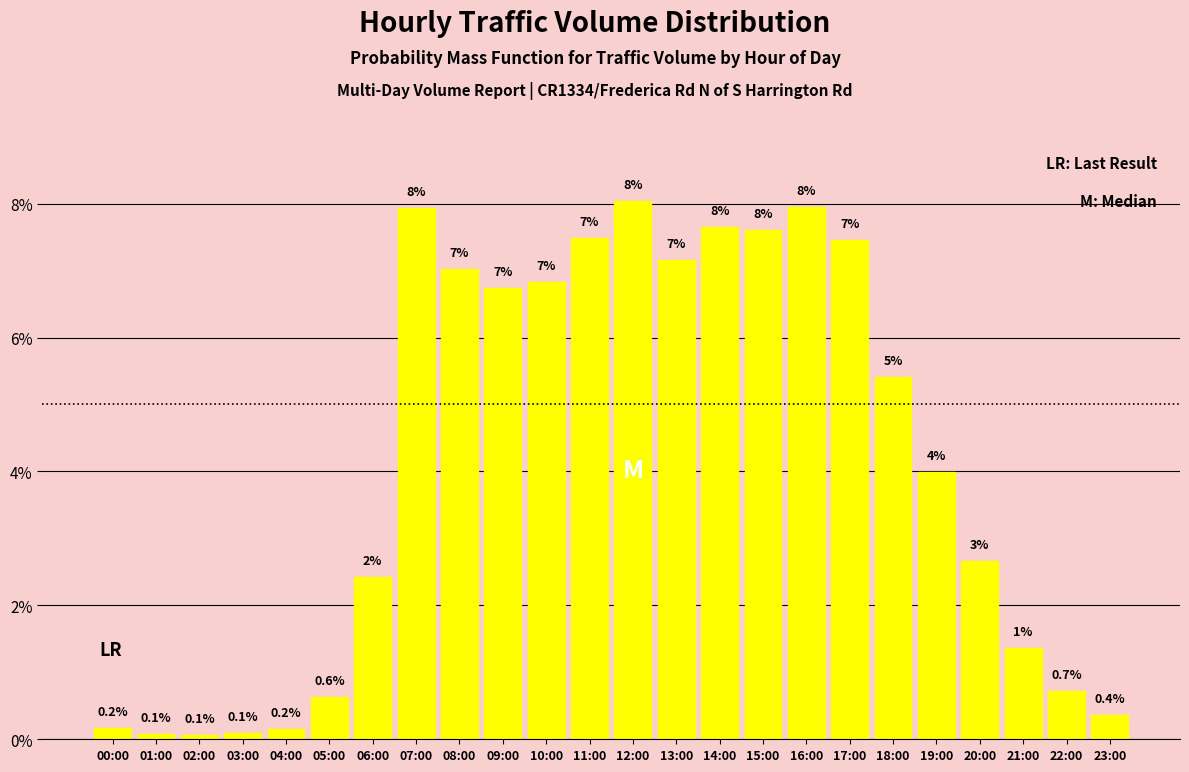

The value at 15:00 is 7.6. True or false?

True